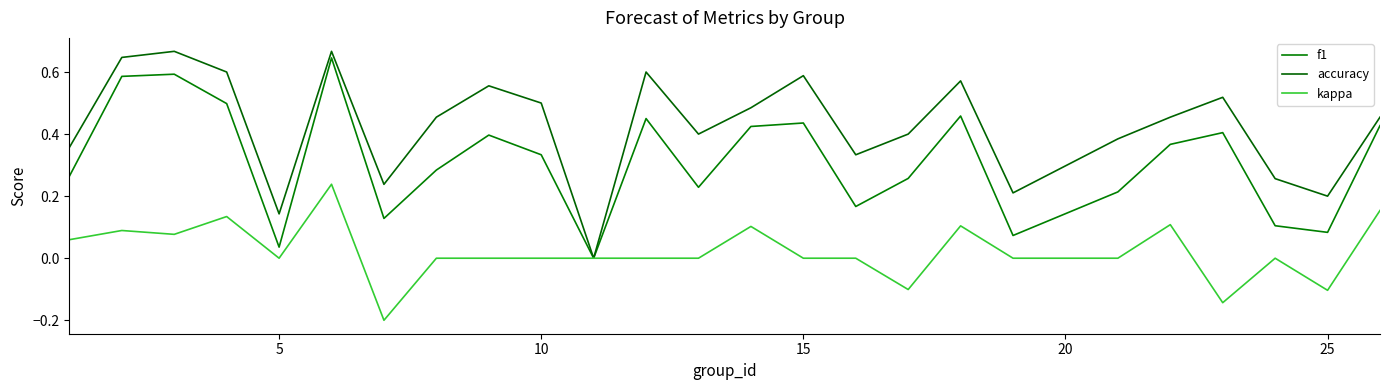

How many lines are shown in the chart?

3